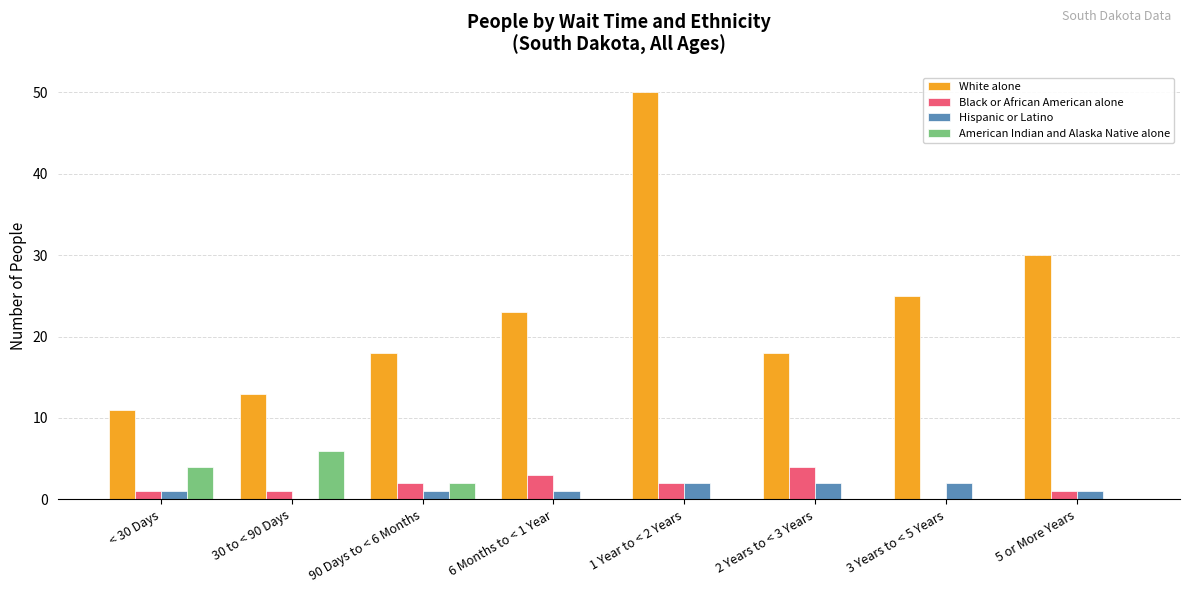

At which category does the chart reach its peak across all series?

1 Year to < 2 Years